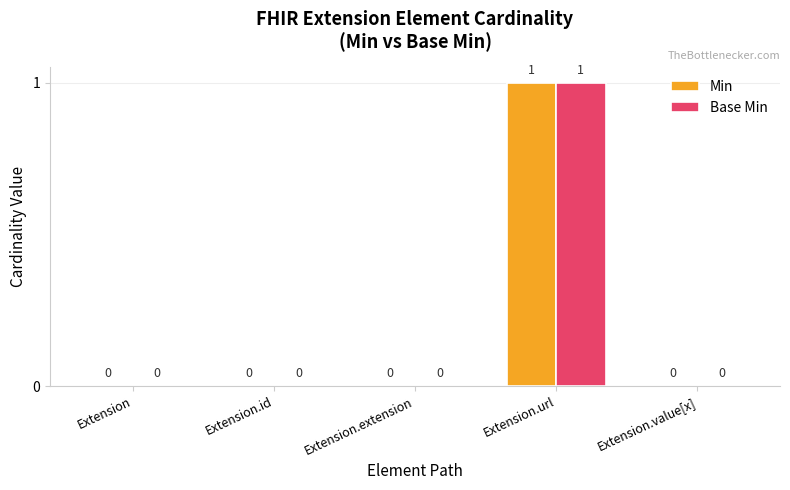

Which label corresponds to the largest value in the chart?

Extension.url